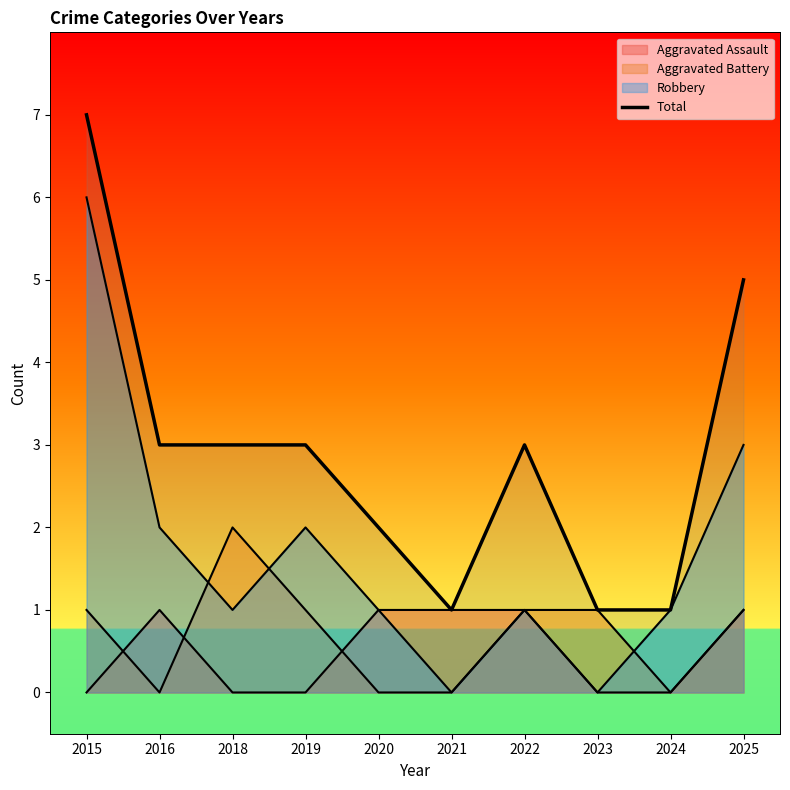

What is the difference between the maximum and second lowest values?

6